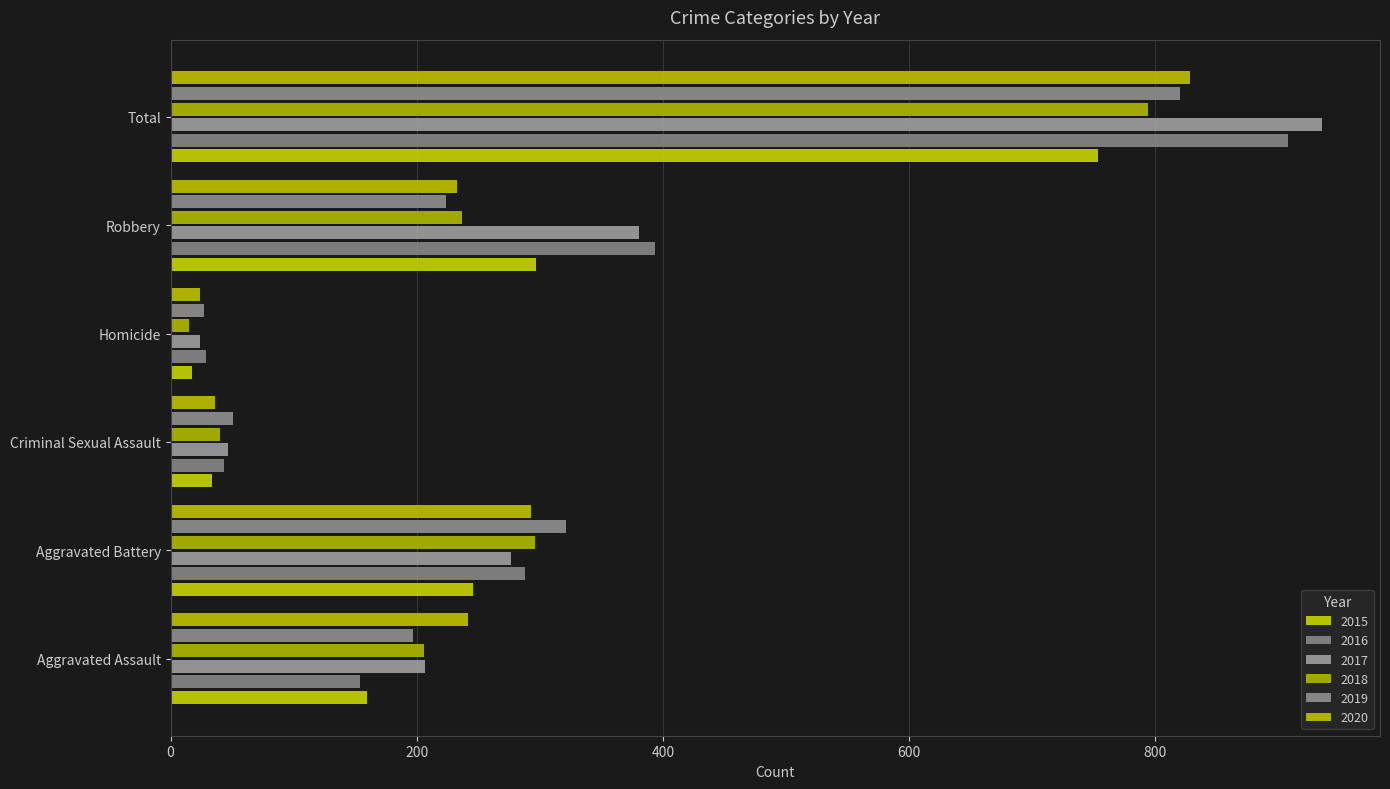

What value does the 2019 series have at Homicide, to the nearest 10?

30